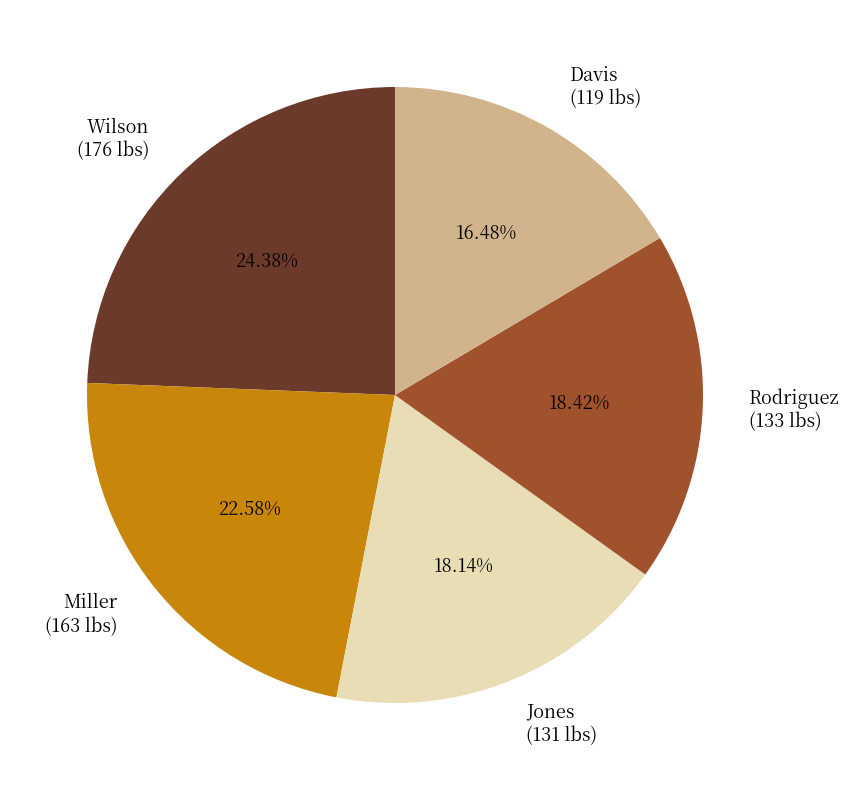

Which category has the smallest portion of the pie?

Davis